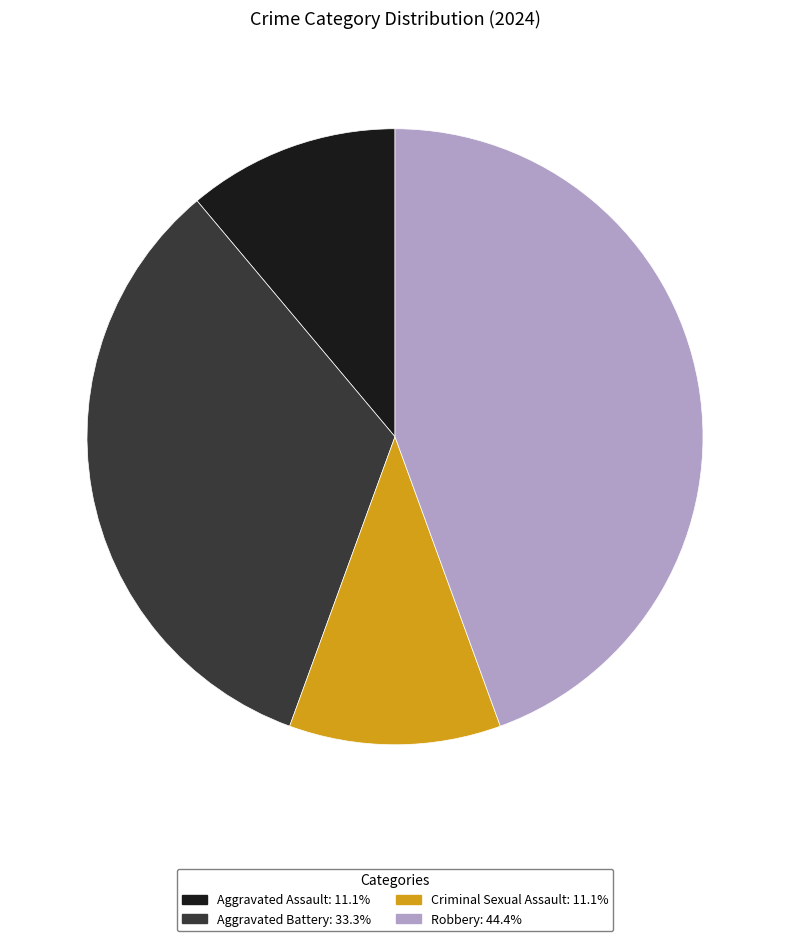

Does any single category account for the majority?

No